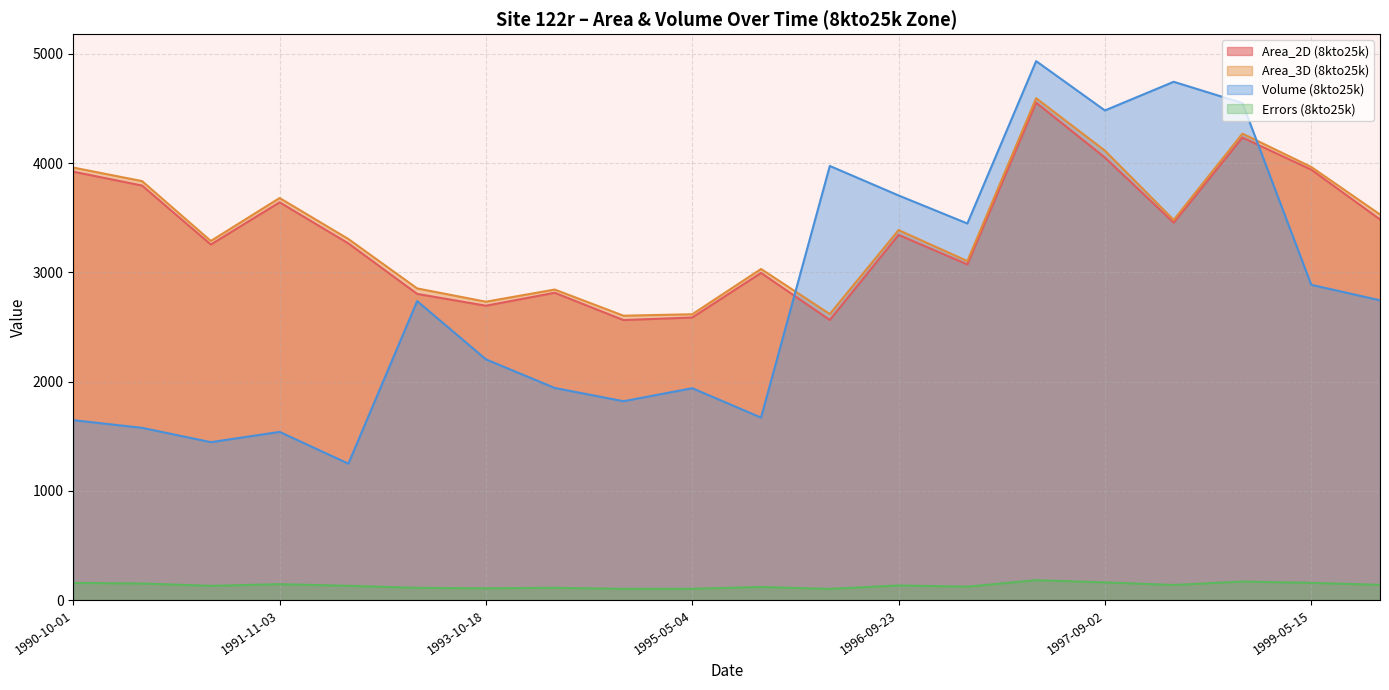

The Errors (8kto25k) series shows 156.9 at 1990-10-01. True or false?

True